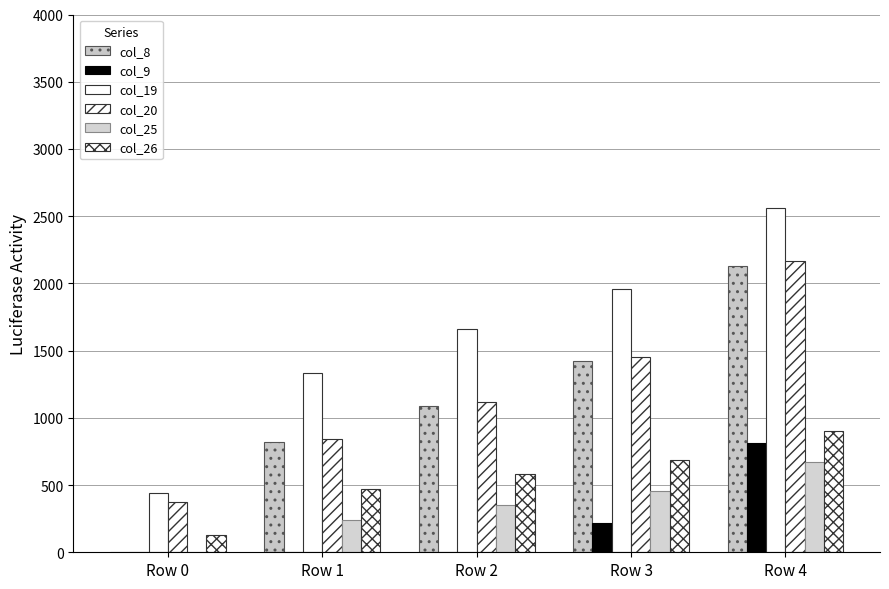

What is the sum of the col_20 values at Row 1 and Row 4?

3013.9